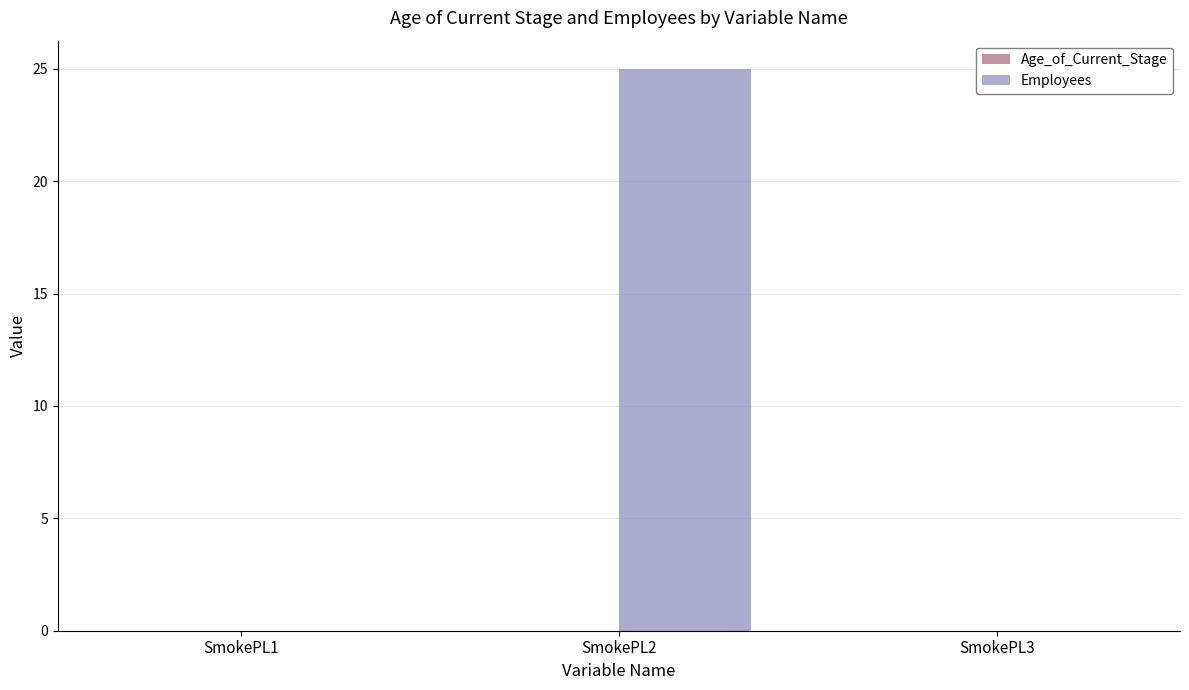

What is the sum of all values?

25